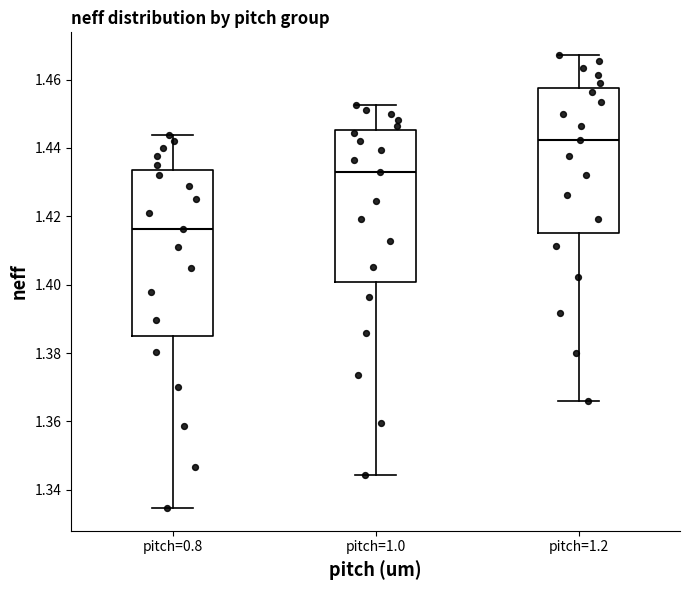

Comparing the boxes themselves (not the whiskers), which one is the tallest?

pitch=0.8